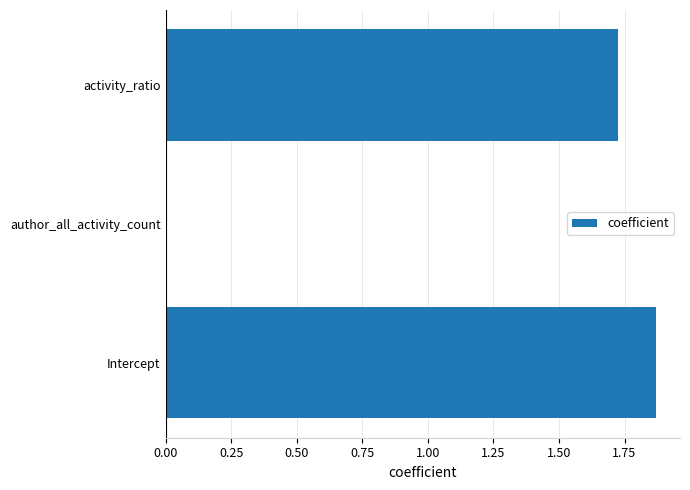

Where is the data nearest to the value 0?

author_all_activity_count